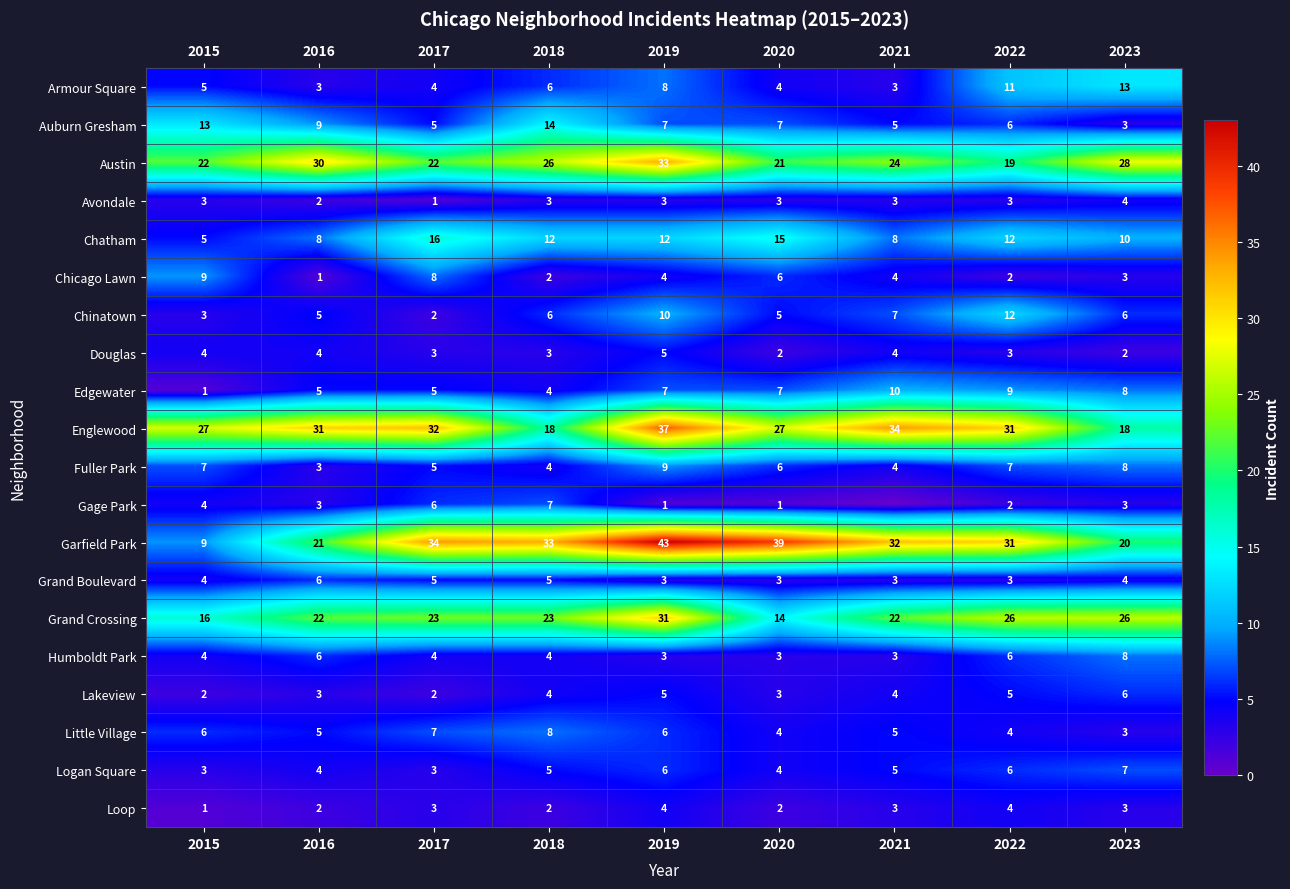

What is the difference between the maximum and minimum values in the Grand Boulevard series?

3